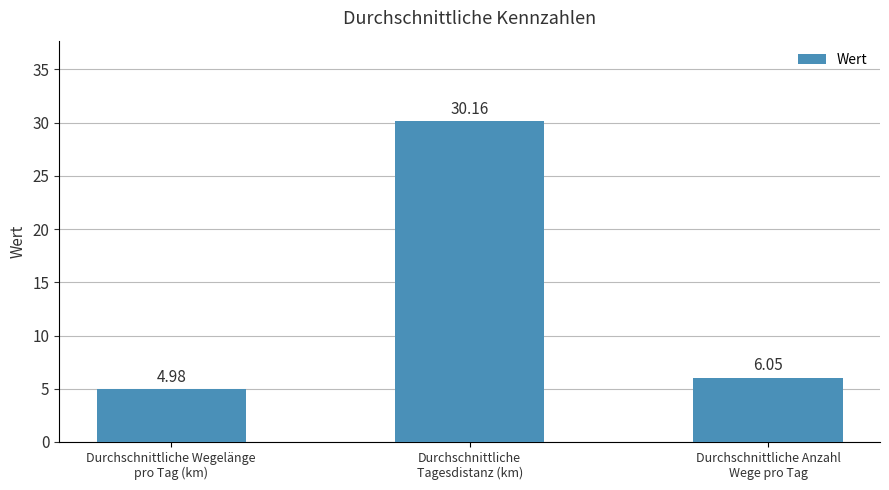

What is the difference between the maximum and minimum values?

25.2